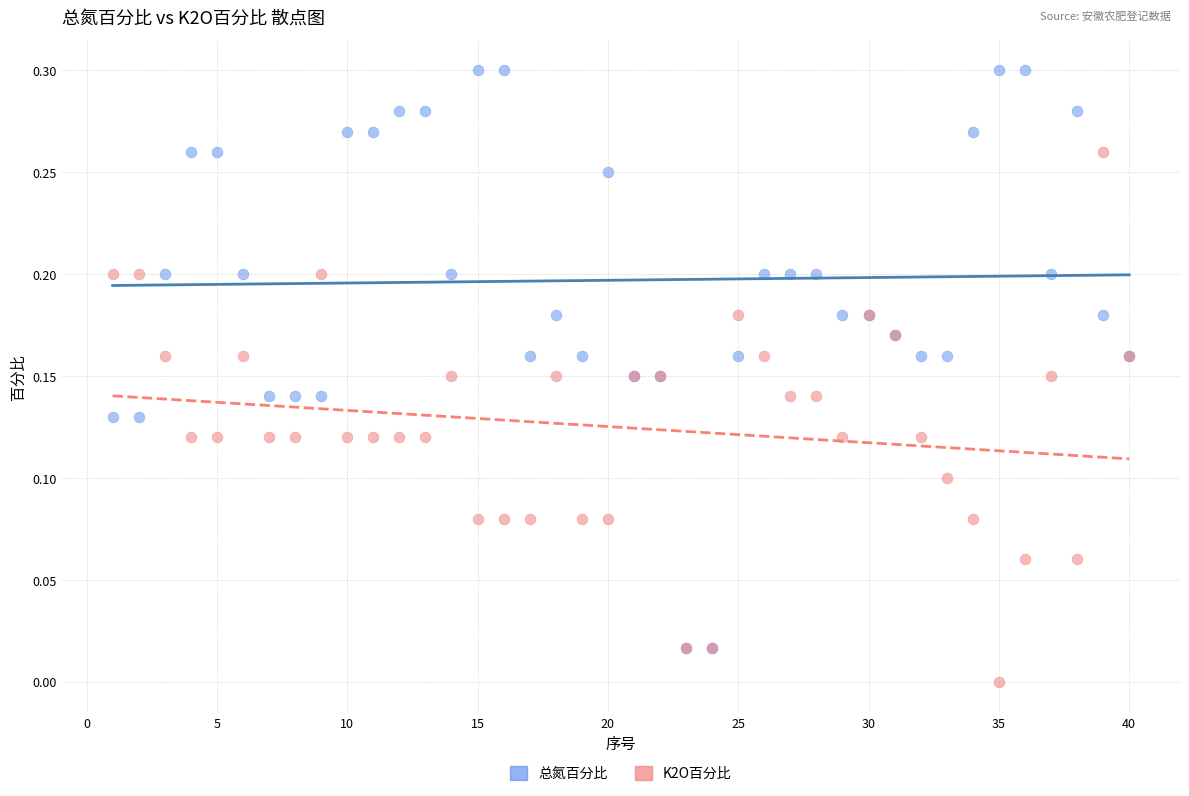

Which series reaches the minimum Y coordinate?

K2O百分比